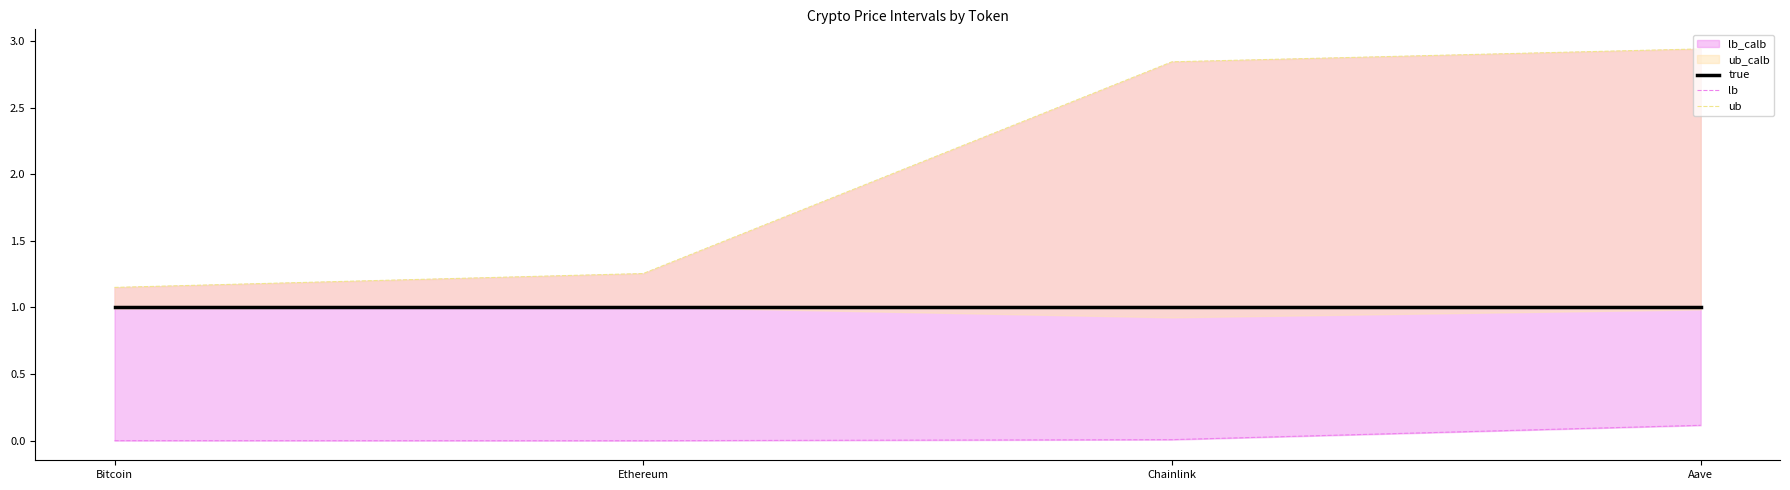

At which category is the sum across all series the highest?

Aave